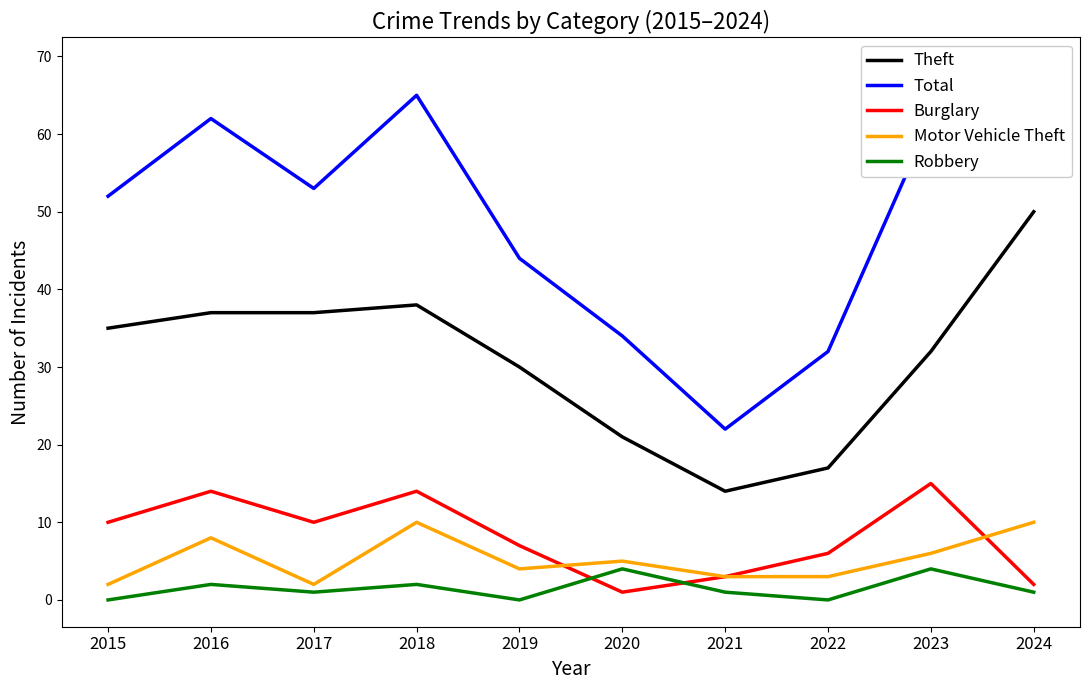

True or false: Theft and Motor Vehicle Theft cross at least once.

False